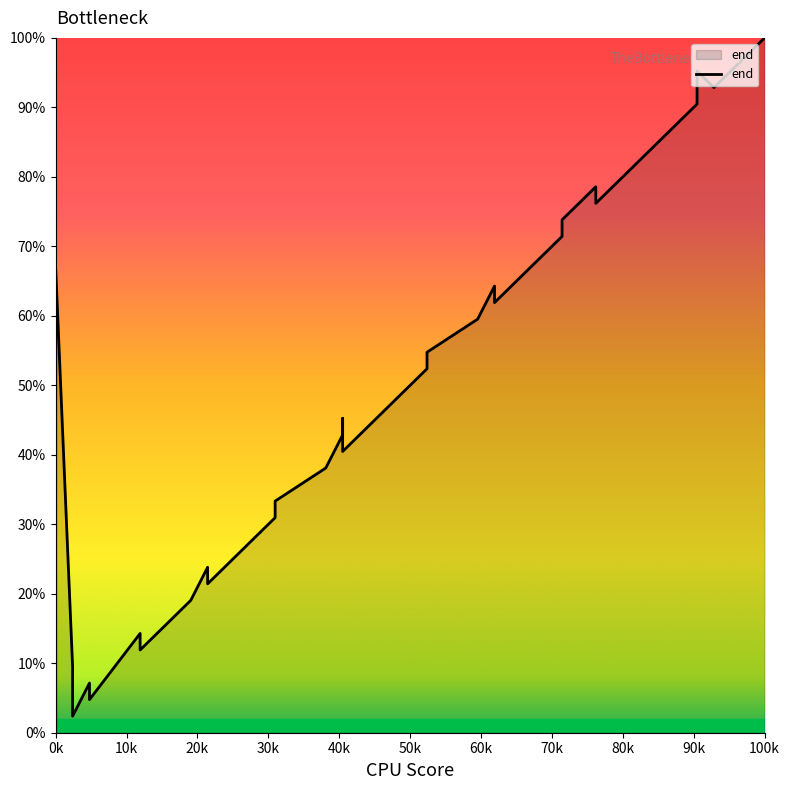

True or false: there are more than 2 points higher than both neighbors.

True